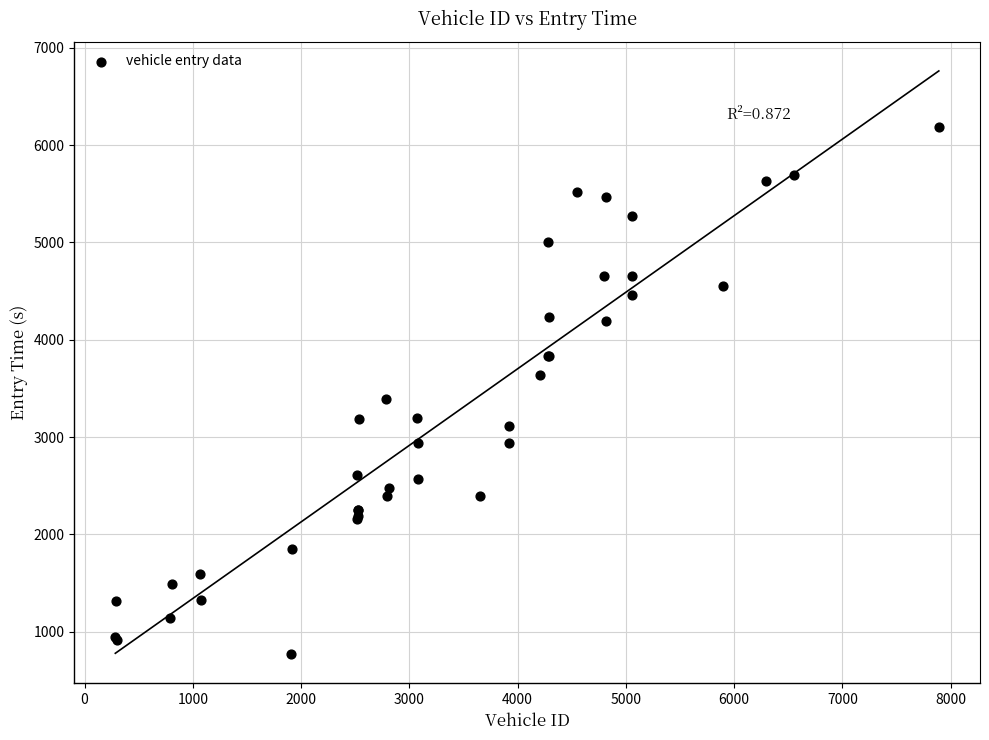

What Y value in the scatter plot is closest to 3476?

3387.0